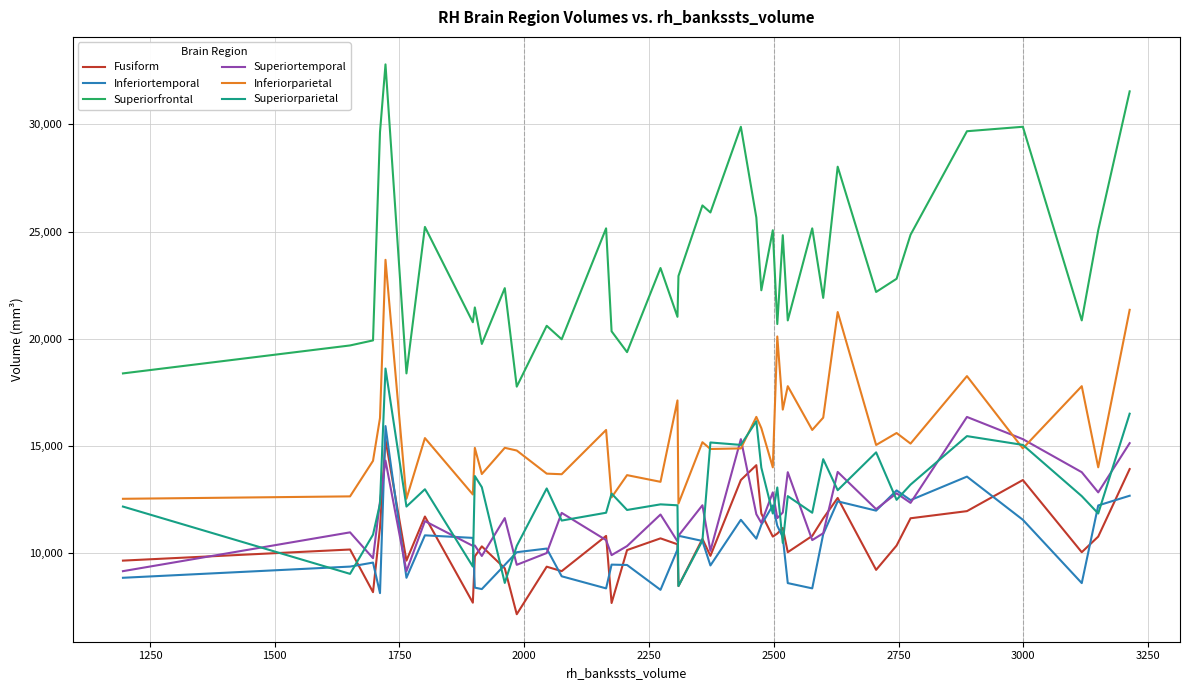

True or false: Inferiorparietal has more than 2 points higher than both neighbors.

True